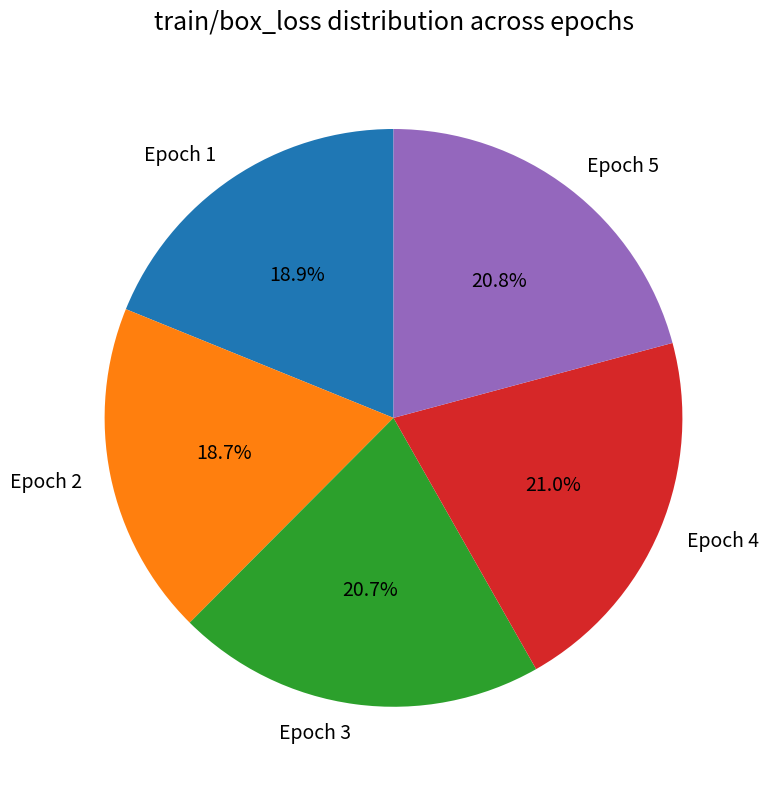

Is the sum of Epoch 4 and Epoch 2 greater than half?

No